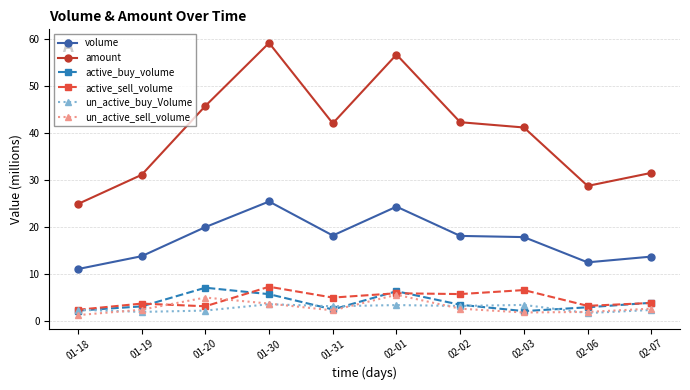

Where does the volume series first go above 18?

01-20